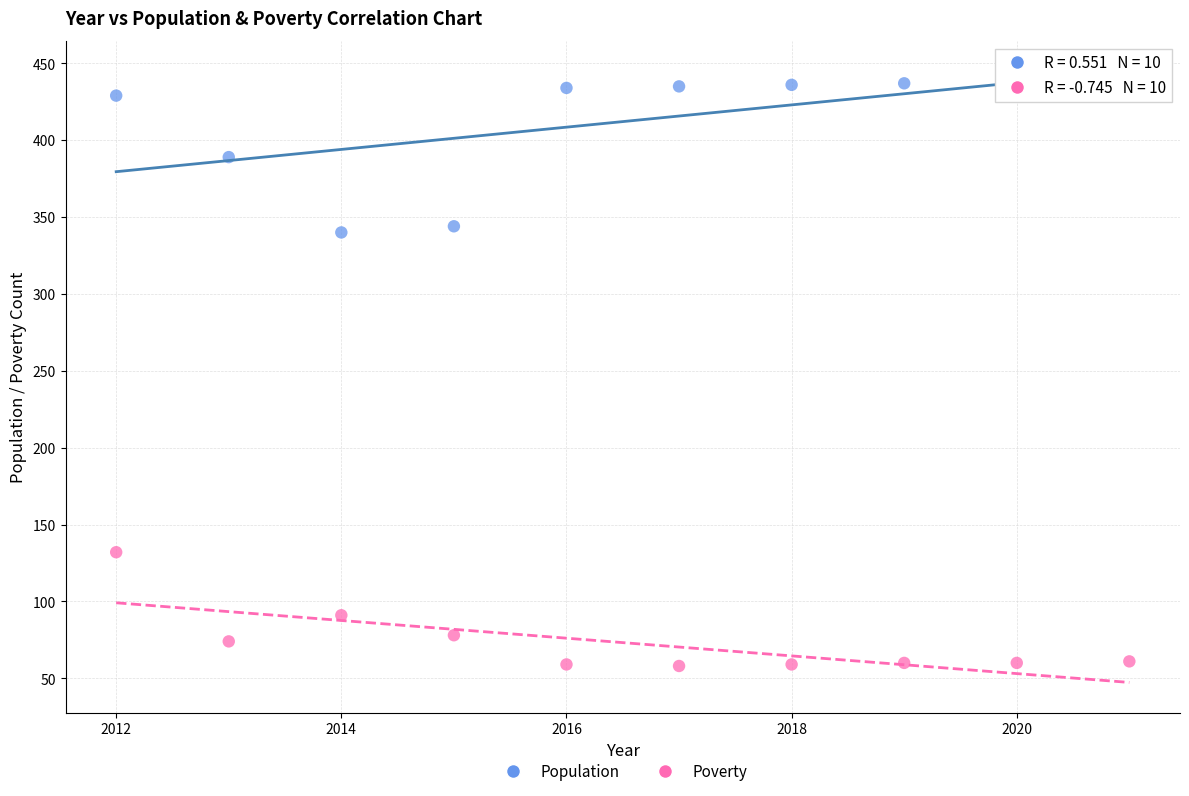

What are all the series names shown in the legend?

Population, Poverty